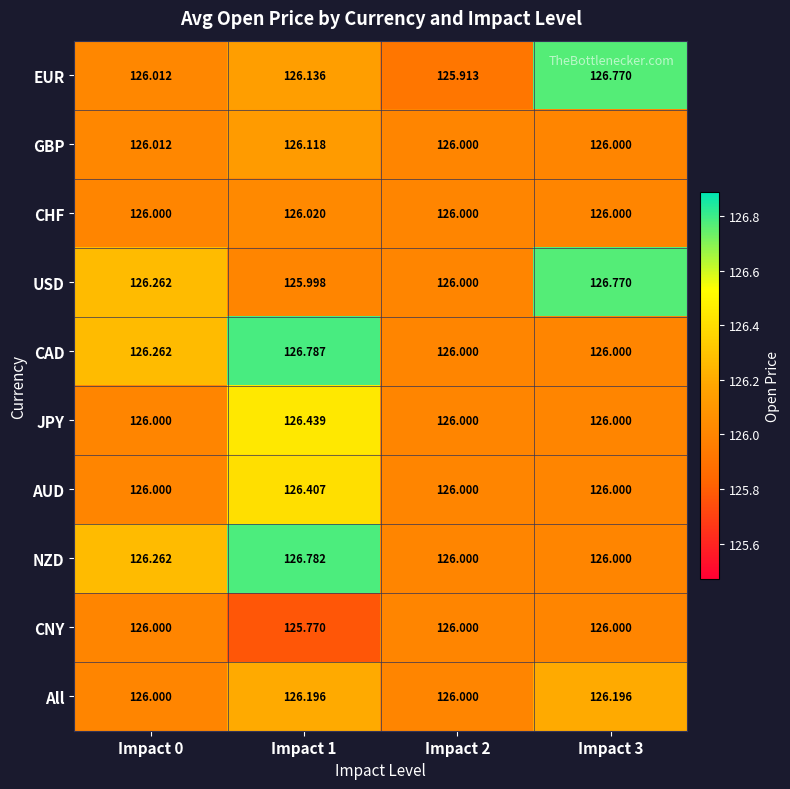

Is the value of CAD at Impact 1 greater than the value of JPY at Impact 0?

Yes